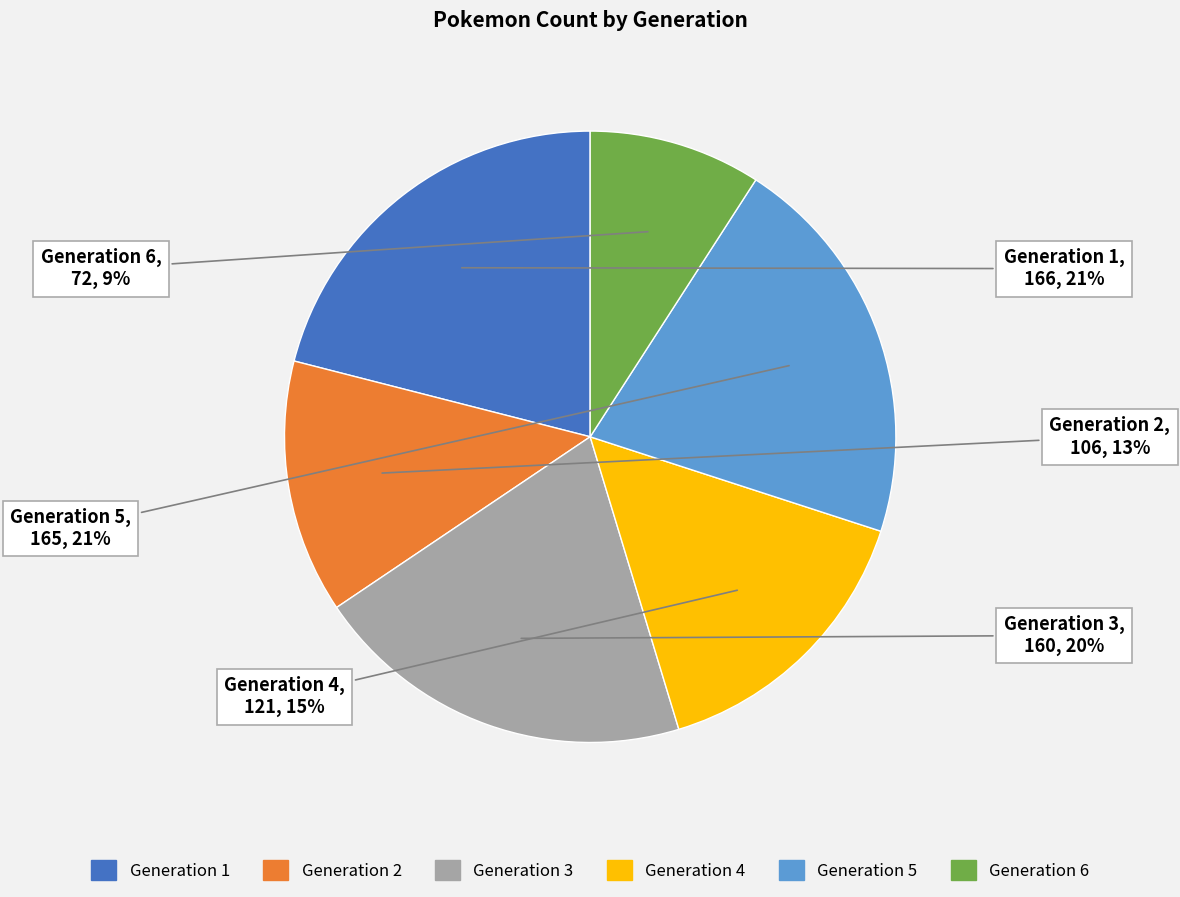

Does Generation 3 represent more than half of the total?

No